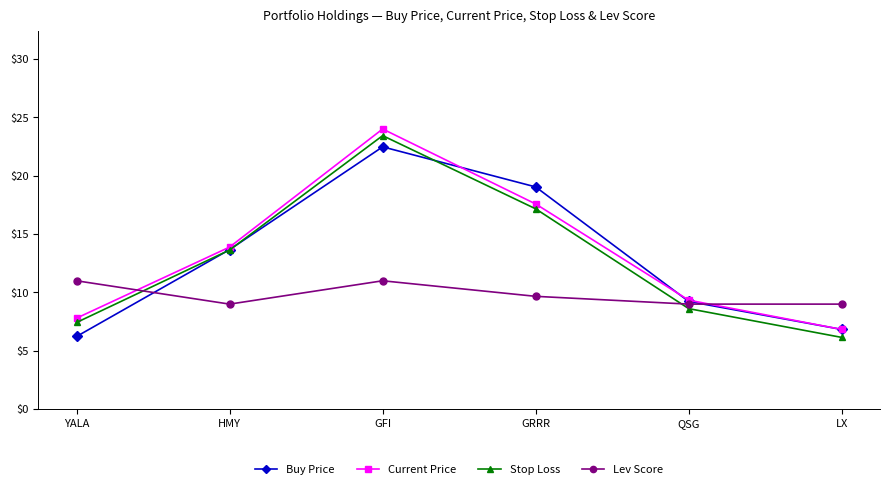

Between which two adjacent categories do Buy Price and Lev Score first intersect?

YALA and HMY